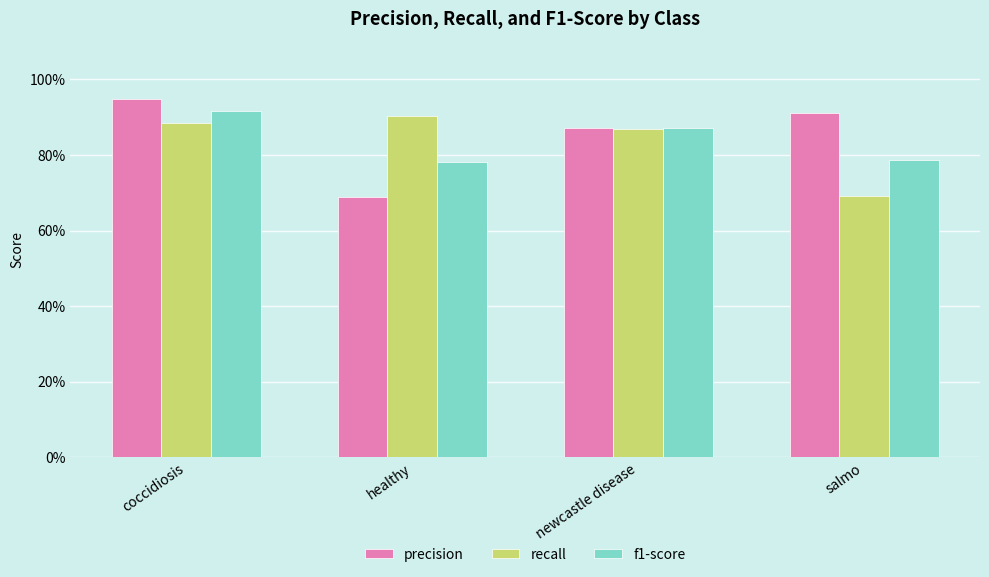

What is the highest value of the recall series?

0.9